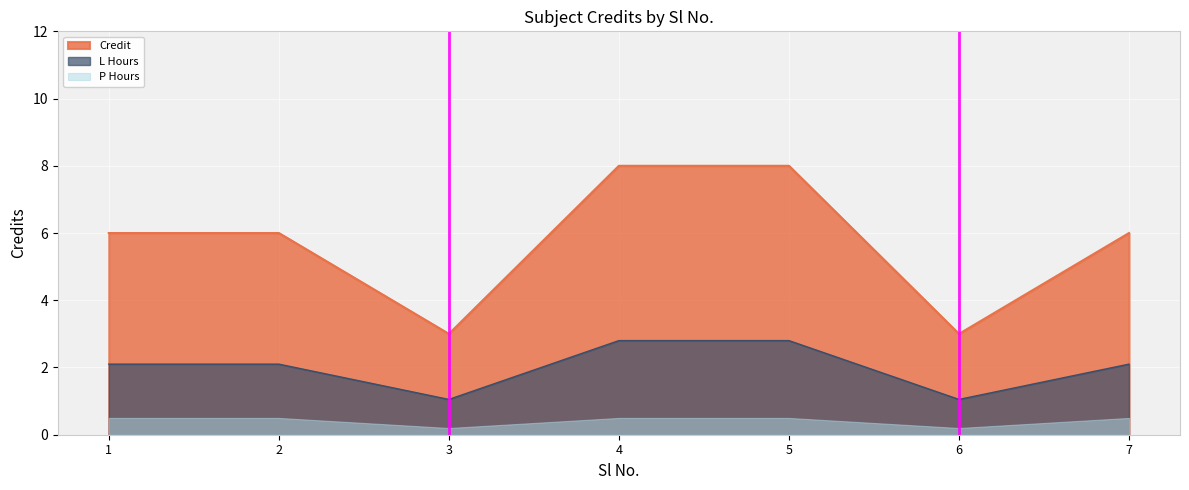

What is the change in value from 2 to 4?

+2